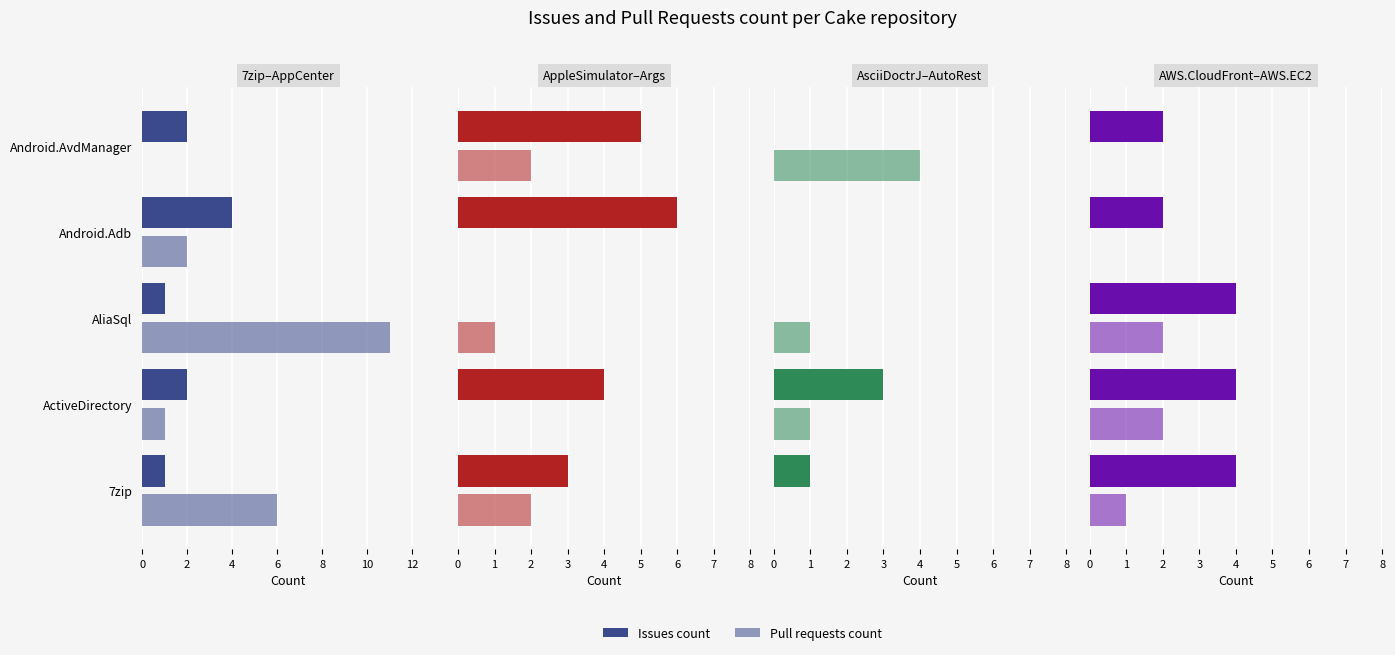

Are the bars horizontal?

Yes